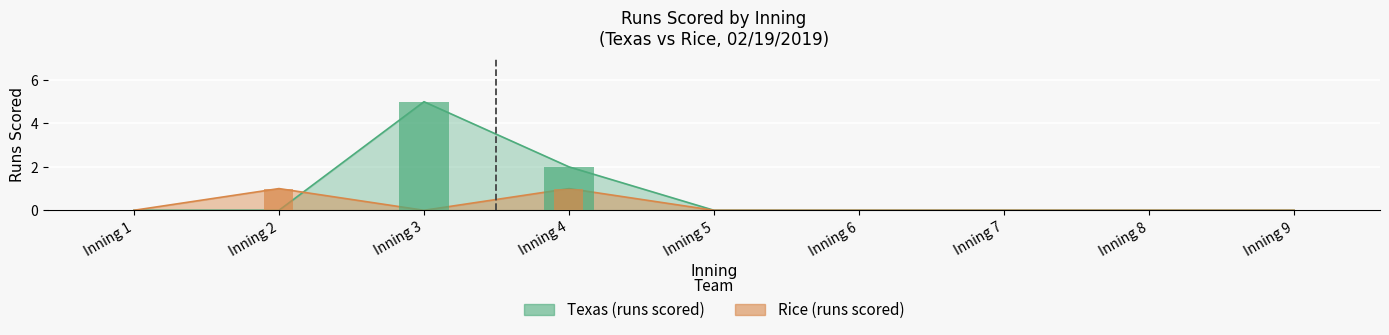

True or false: Texas (batting) has a value of 2 at Inning 8.

False